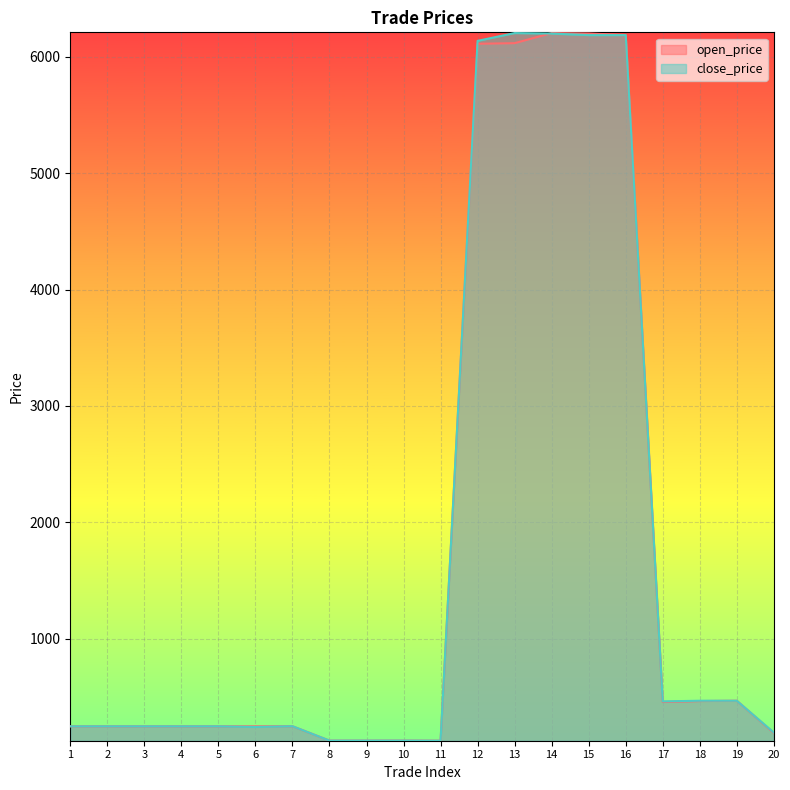

What are all the series names shown in the legend?

open_price, close_price